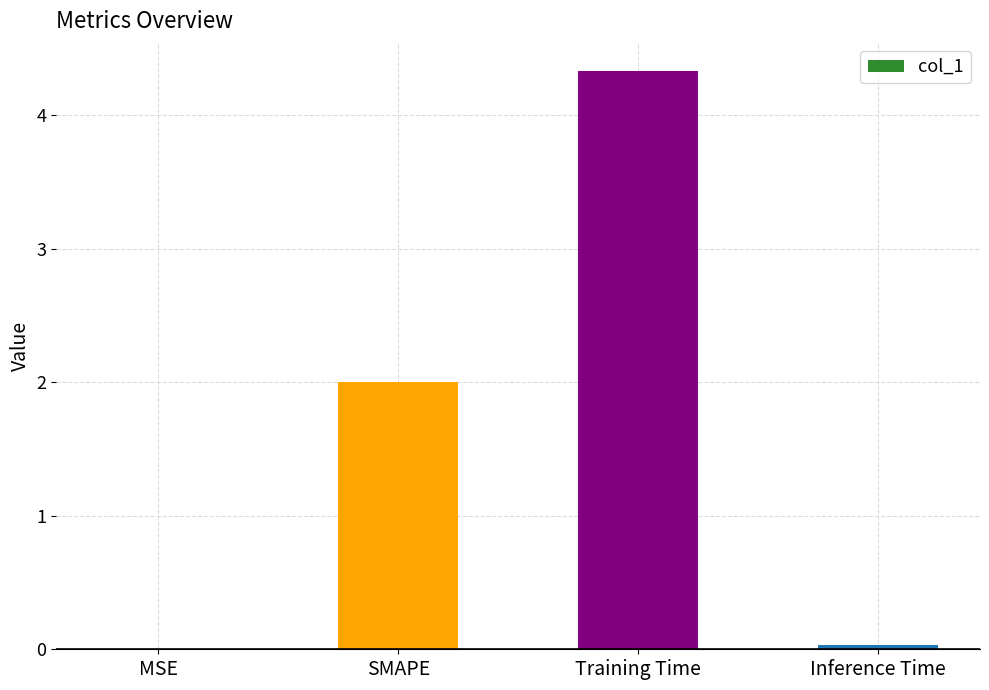

Is it true that the value at MSE is 0.0?

True